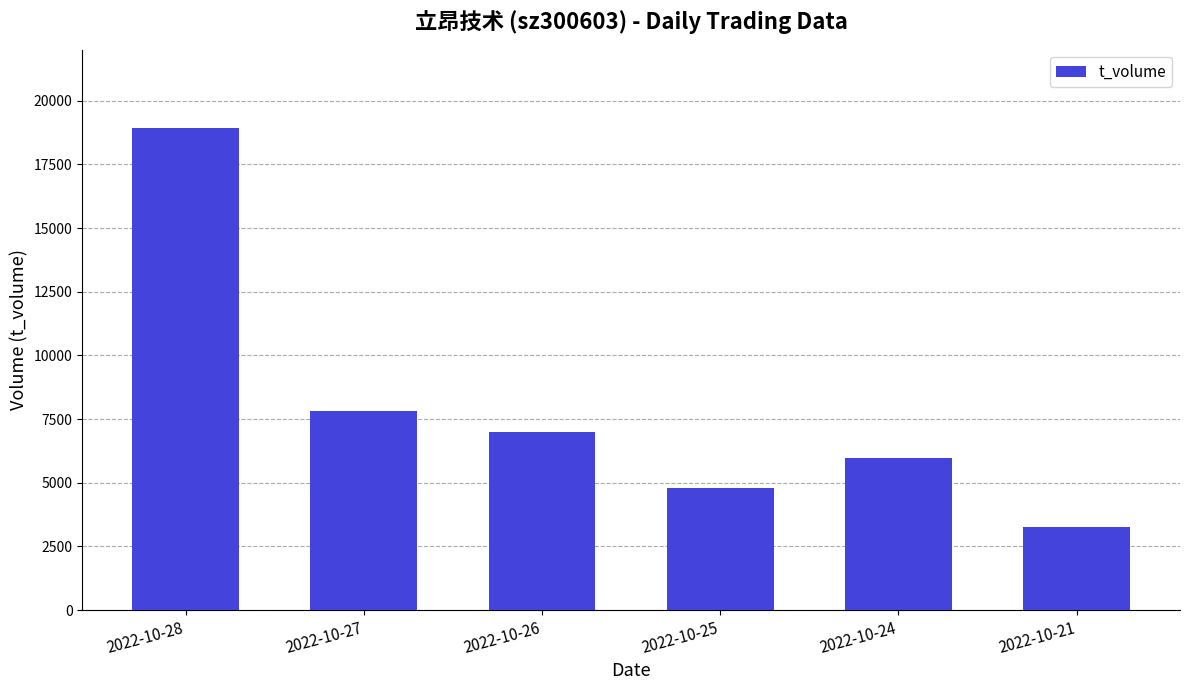

At which label does the data first exceed 7000?

2022-10-28